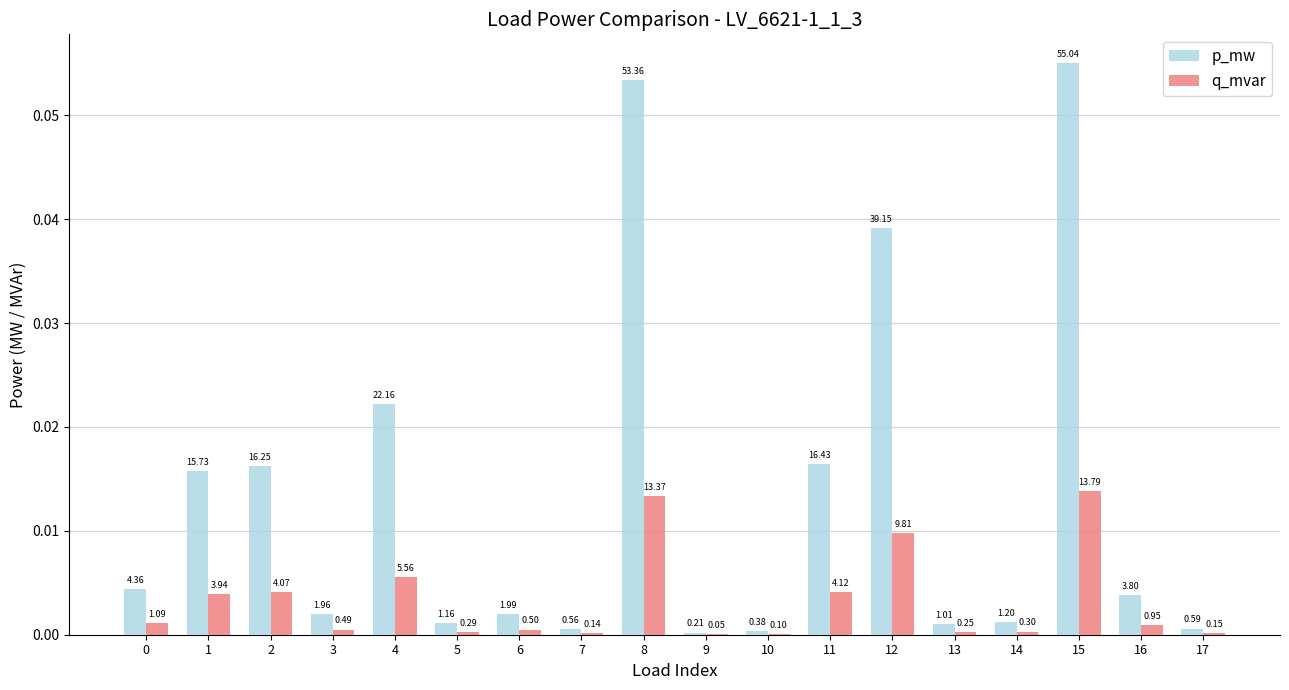

True or false: q_mvar has a value of 0.0 at 7.

False